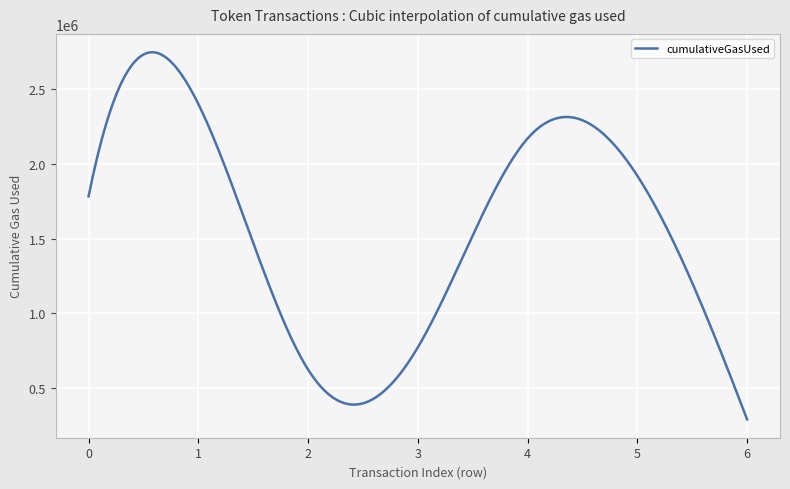

What is the difference between the maximum and minimum values?

2458966.6